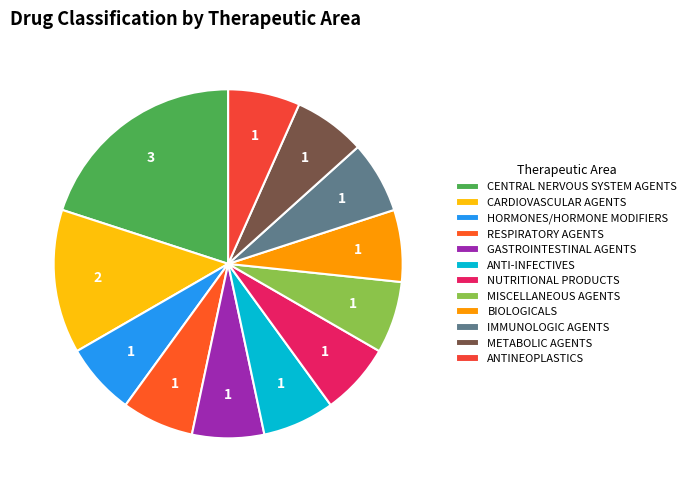

To the nearest percent, what portion does ANTINEOPLASTICS represent?

7%